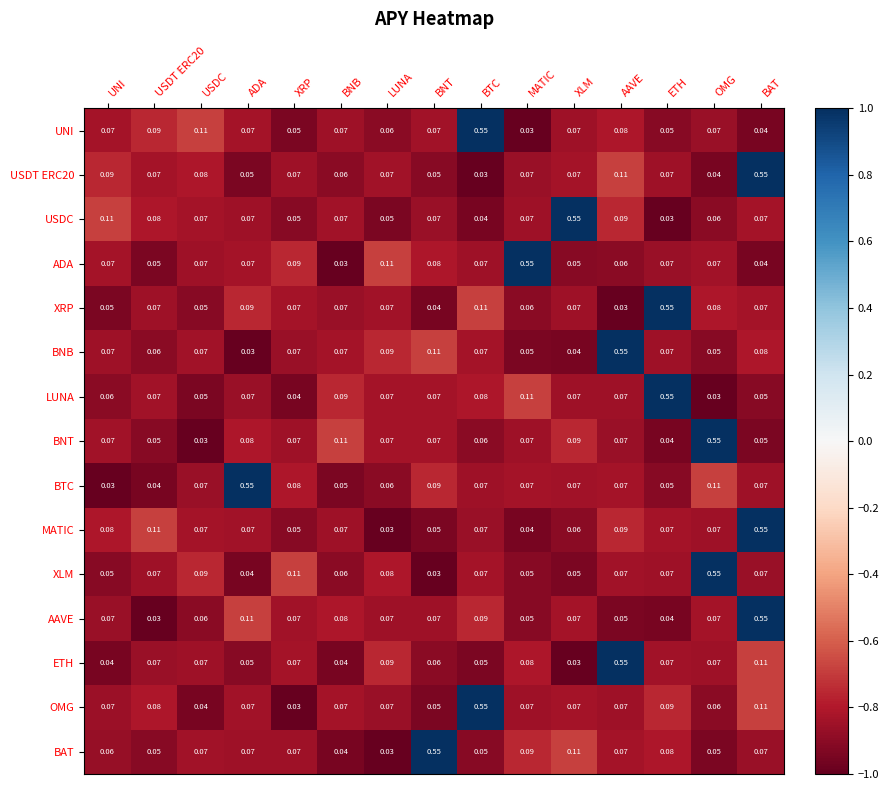

What is the difference between the highest and lowest values at OMG?

0.5